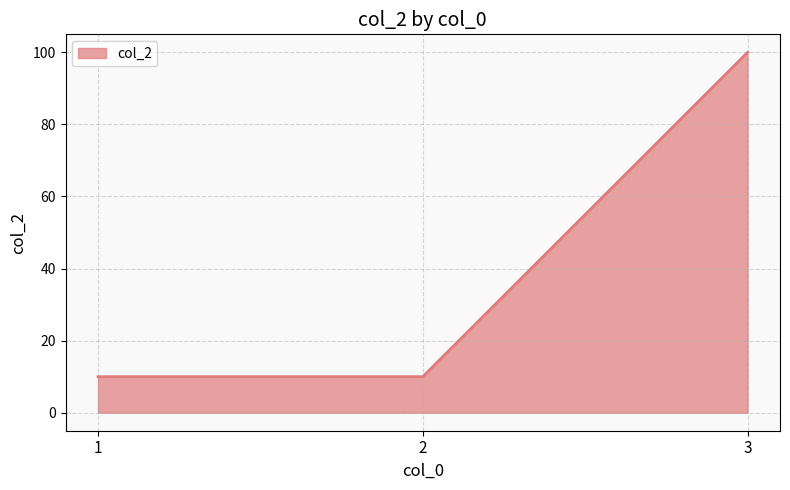

What is the ratio of the value at 1 to the value at 2?

1.0